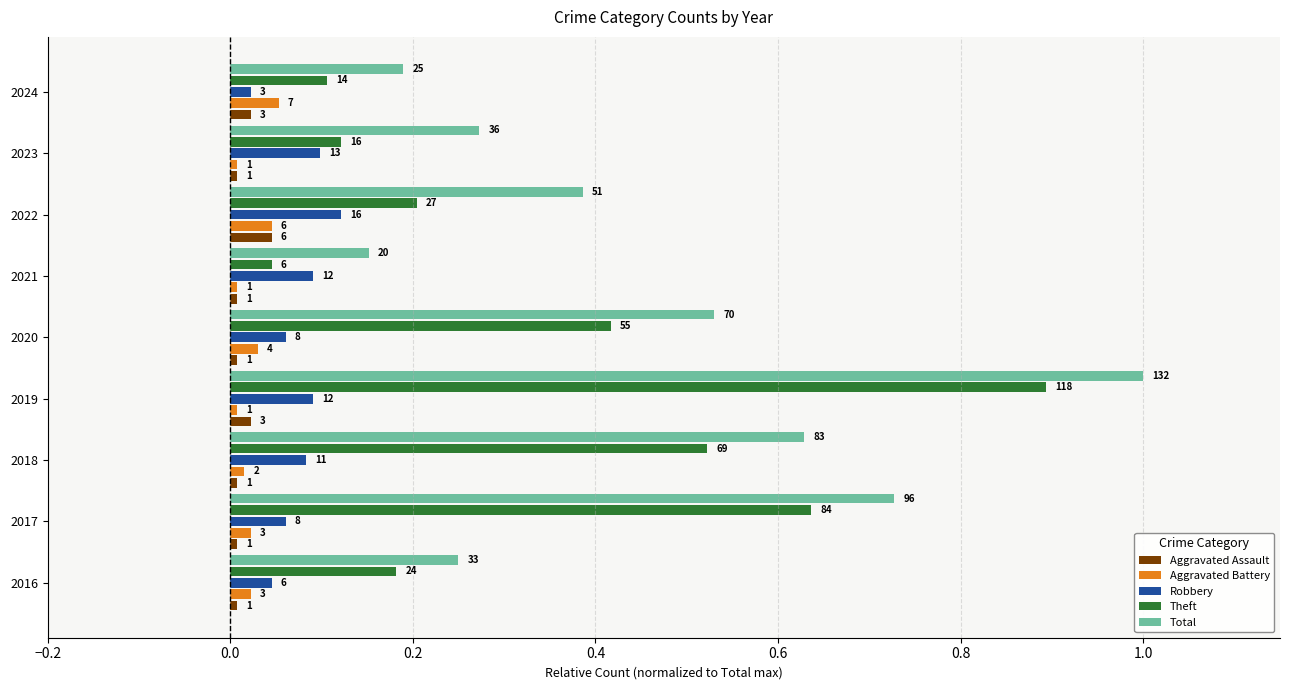

What are all the series names shown in the legend?

Aggravated Assault, Aggravated Battery, Robbery, Theft, Total